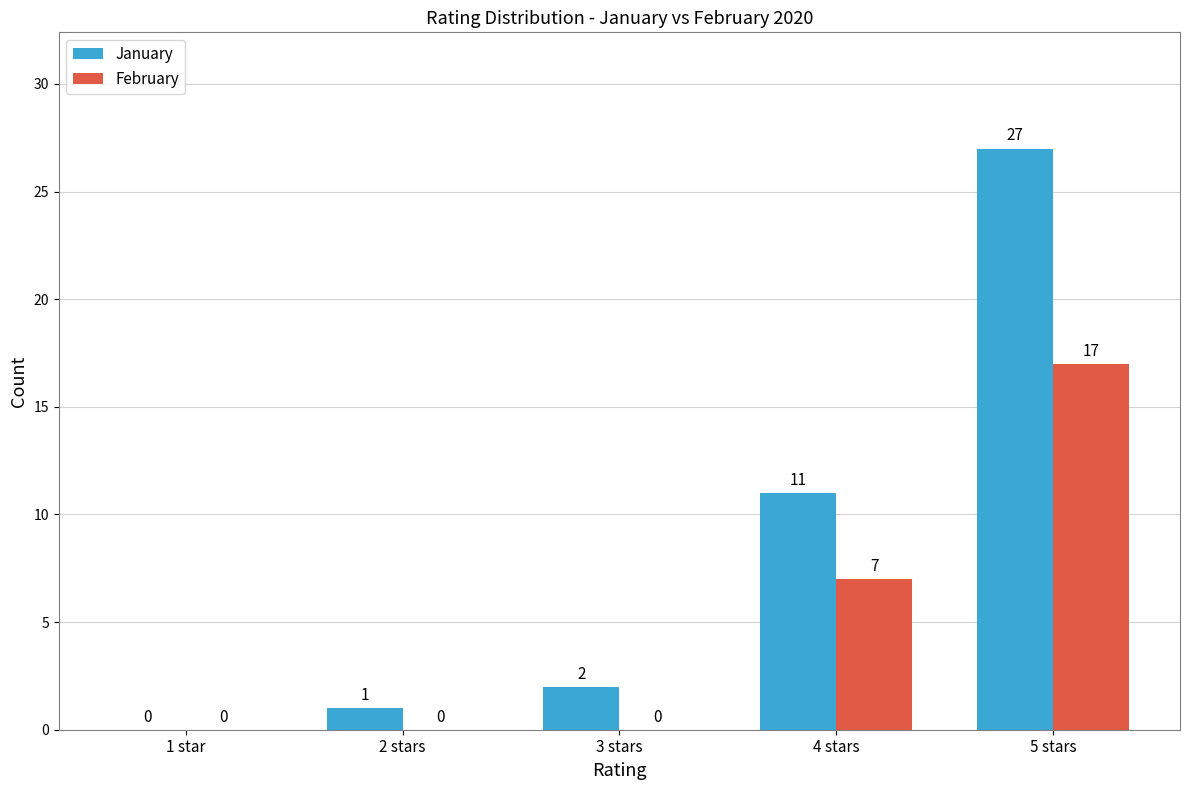

What is the maximum value shown in the chart?

27